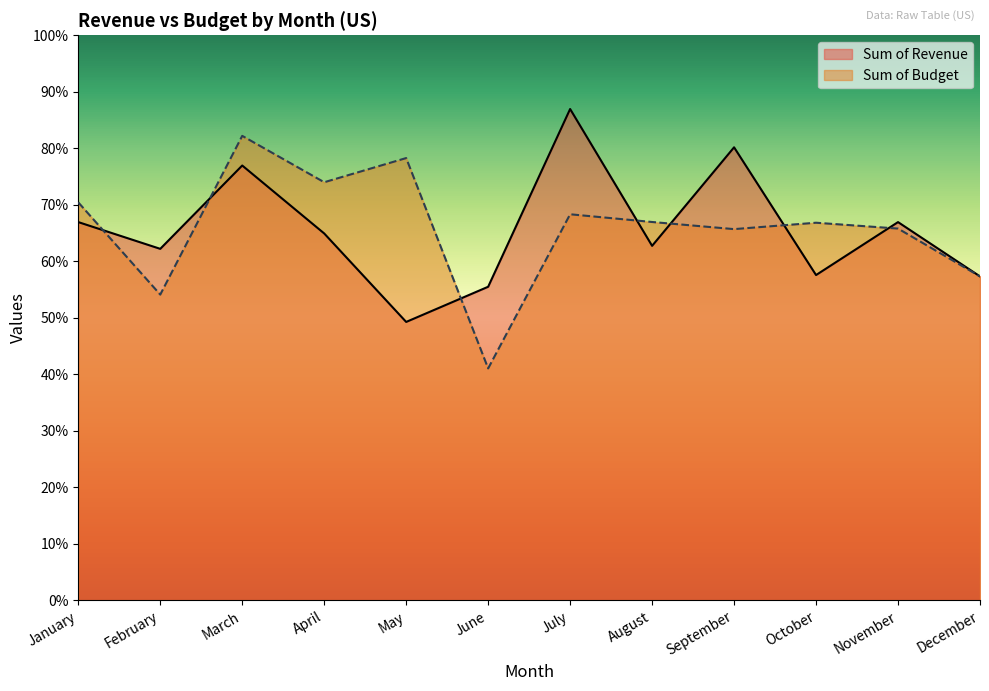

Does the chart display data point markers on the line(s)?

No